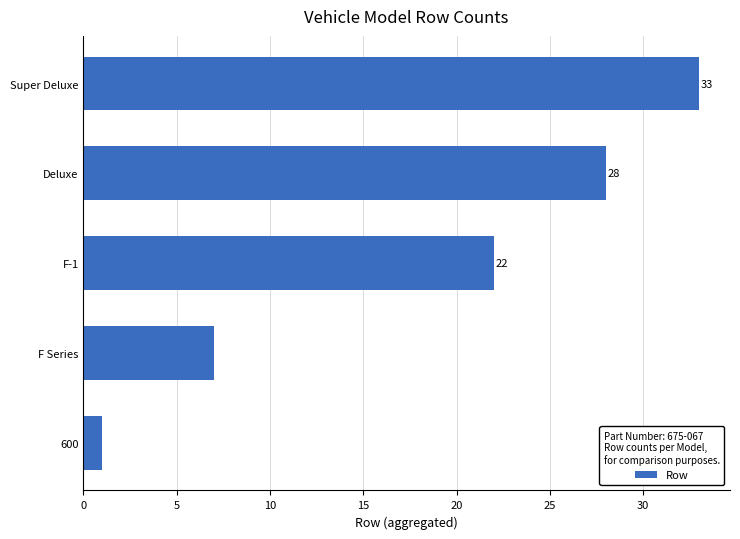

Which has a higher value, Deluxe or F Series?

Deluxe